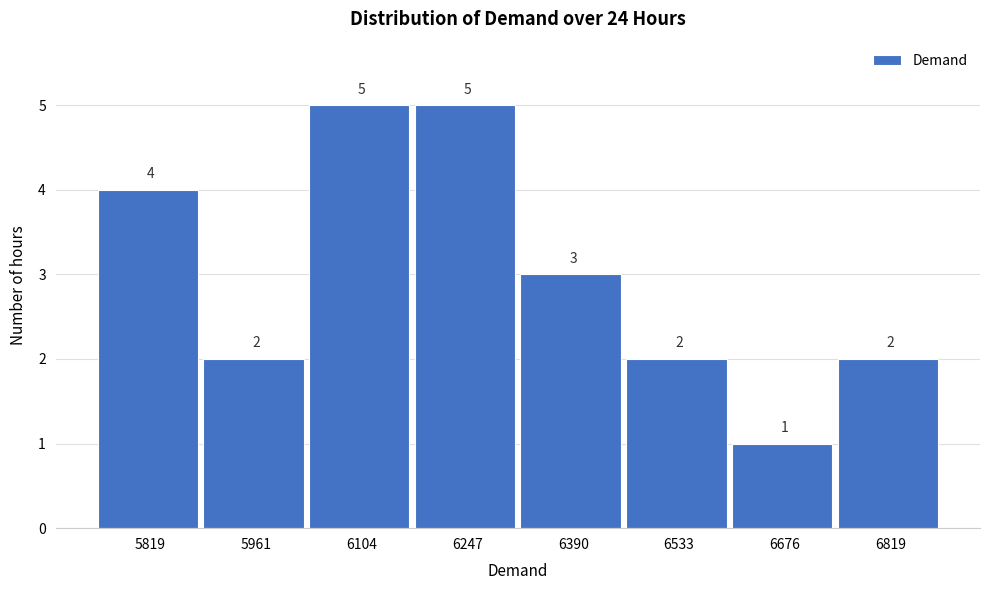

Reading left to right, list all the values displayed in this chart.

5819=4	5961=2	6104=5	6247=5	6390=3	6533=2	6676=1	6819=2